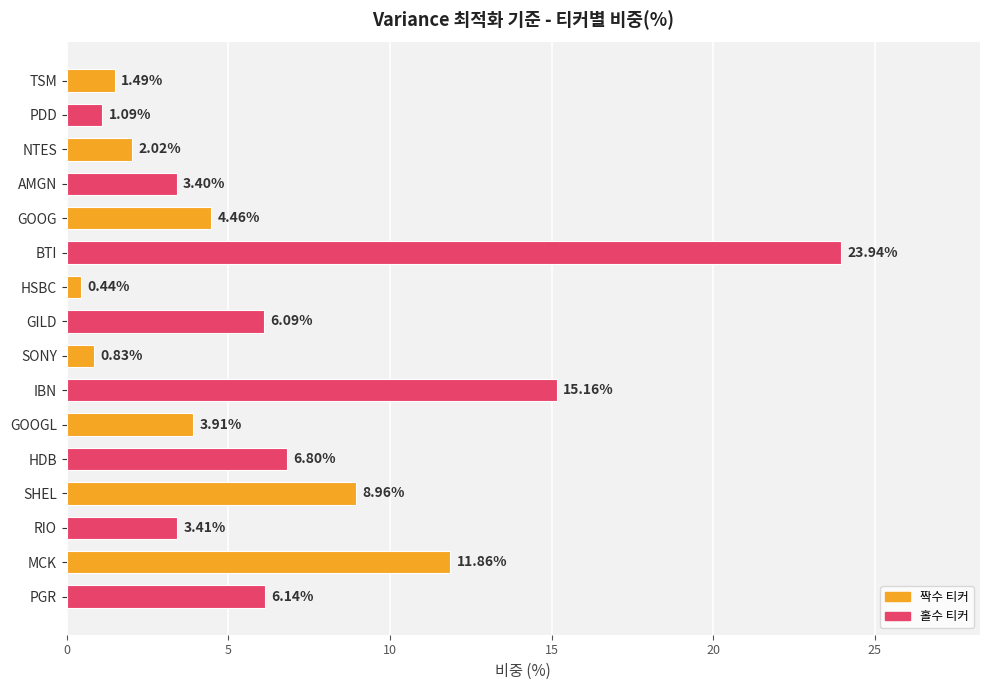

Rank the categories by value from highest to lowest.

BTI, IBN, MCK, SHEL, HDB, PGR, GILD, GOOG, GOOGL, RIO, AMGN, NTES, TSM, PDD, SONY, HSBC